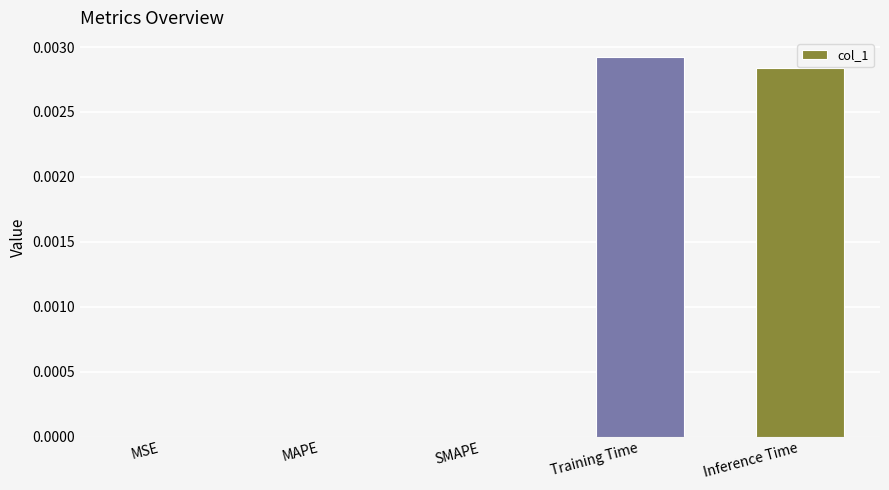

True or false: the data shows 0.0 at MAPE.

True